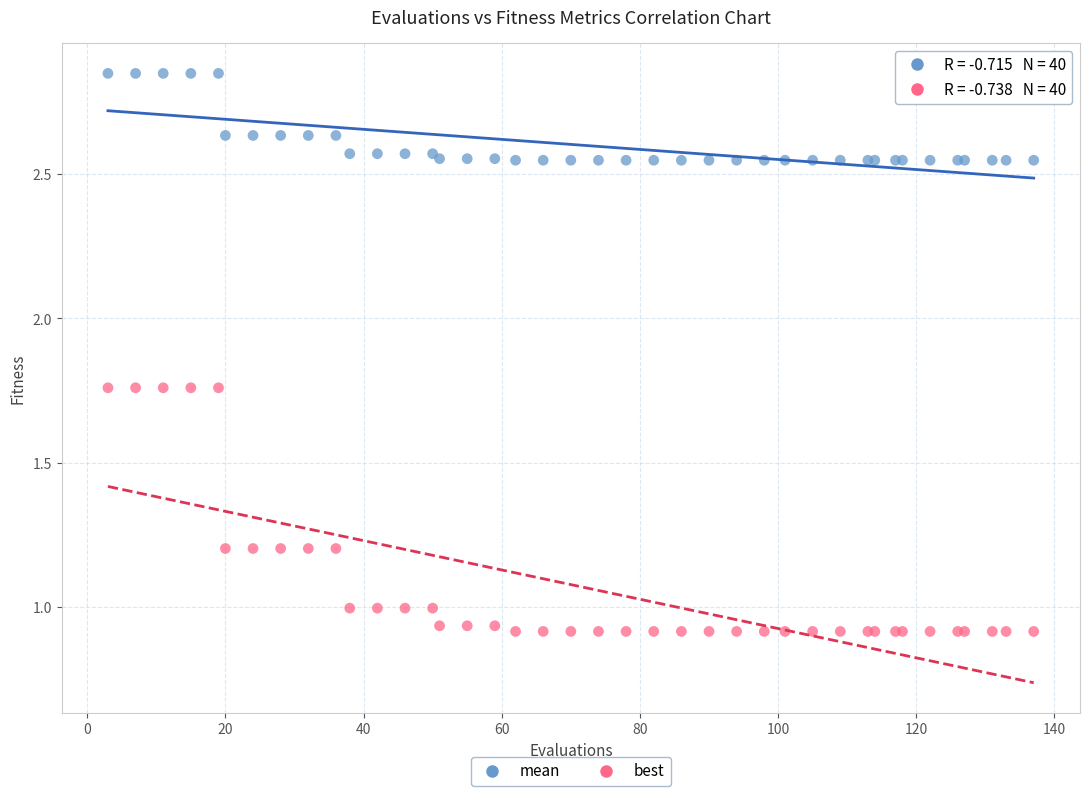

Which series has the widest spread of Y values?

best